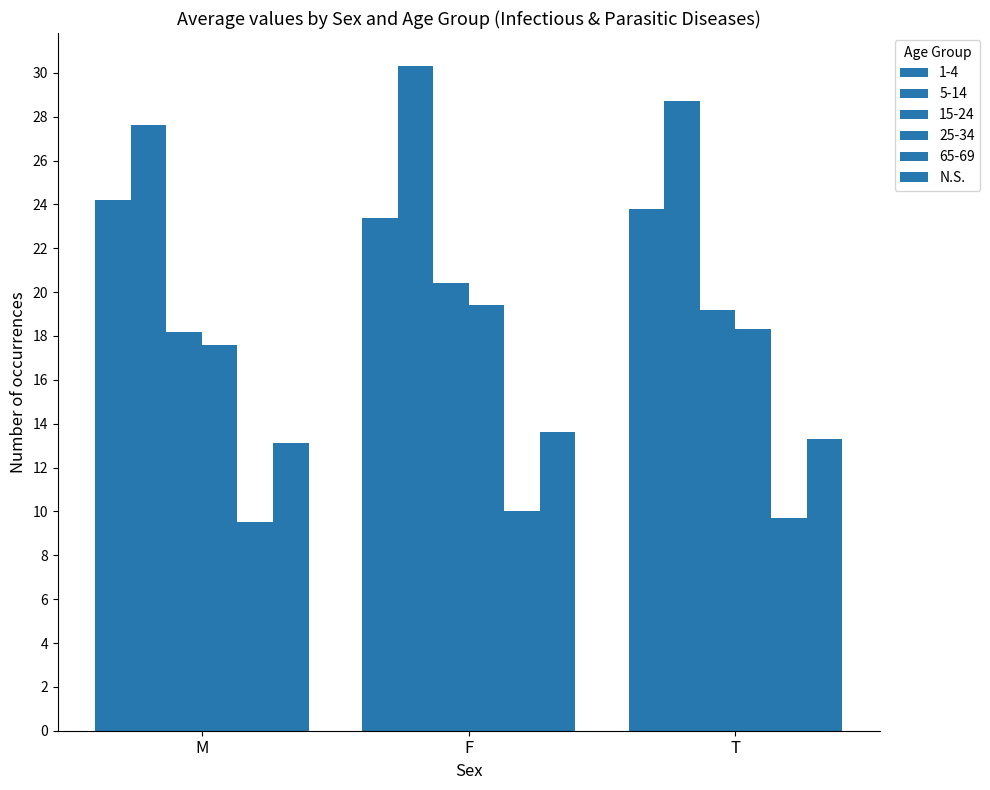

Are the bars horizontal?

No